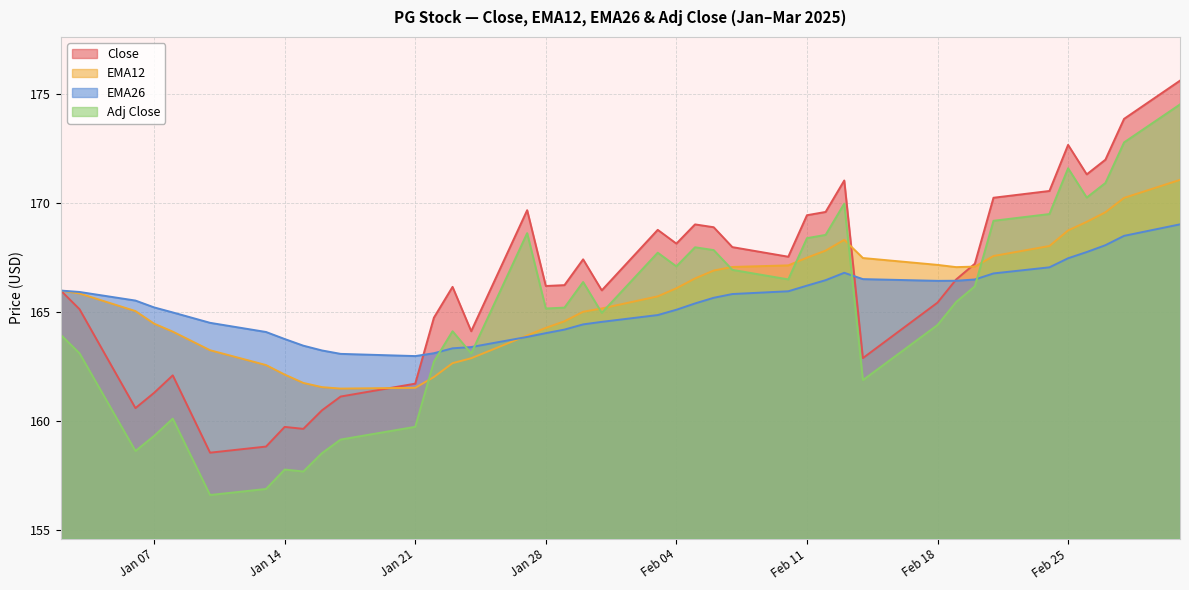

What is the difference between the maximum and minimum values in the EMA12 series?

9.6